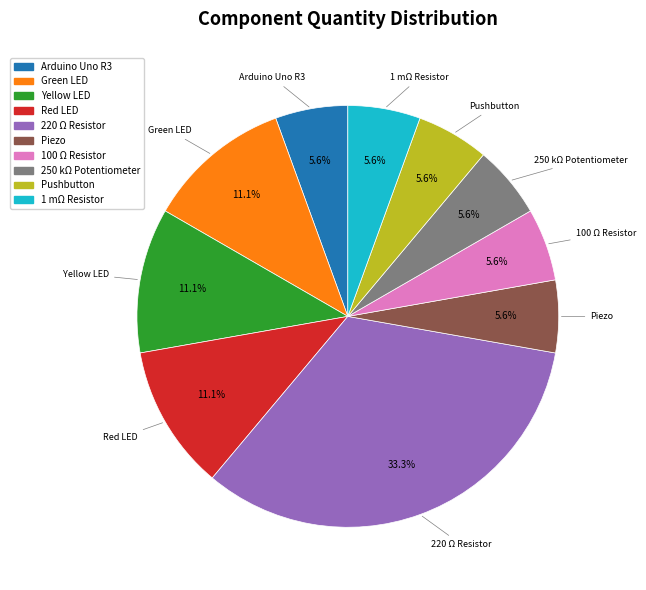

What is the total percentage of Yellow LED and 1 mΩ Resistor?

16.7%